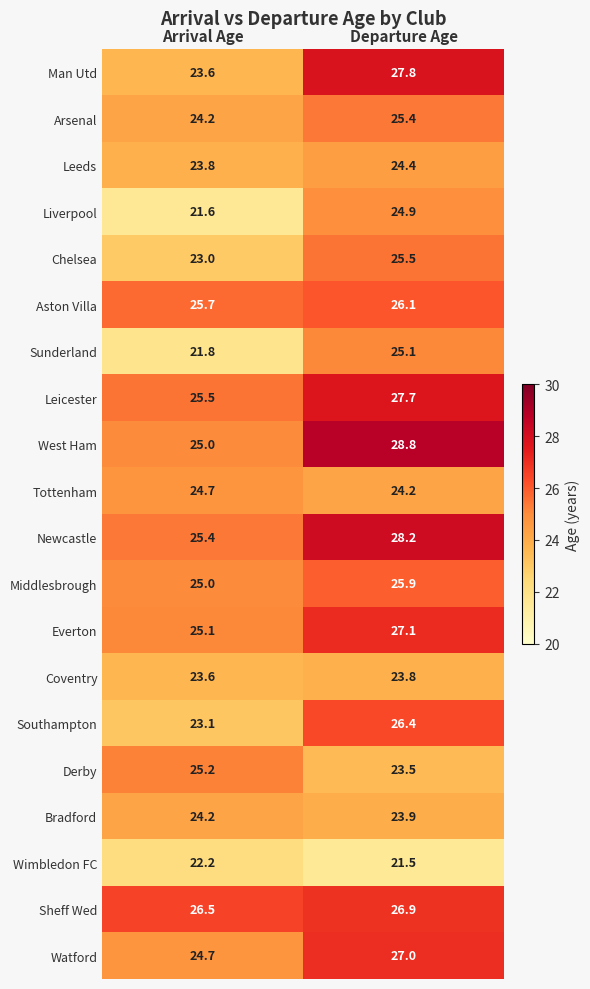

At how many categories does at least one series exceed 25?

2